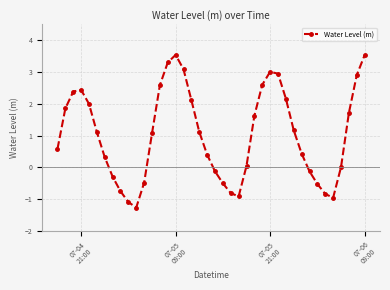

How many interior local valleys (lower than both neighbors) does the data have?

3